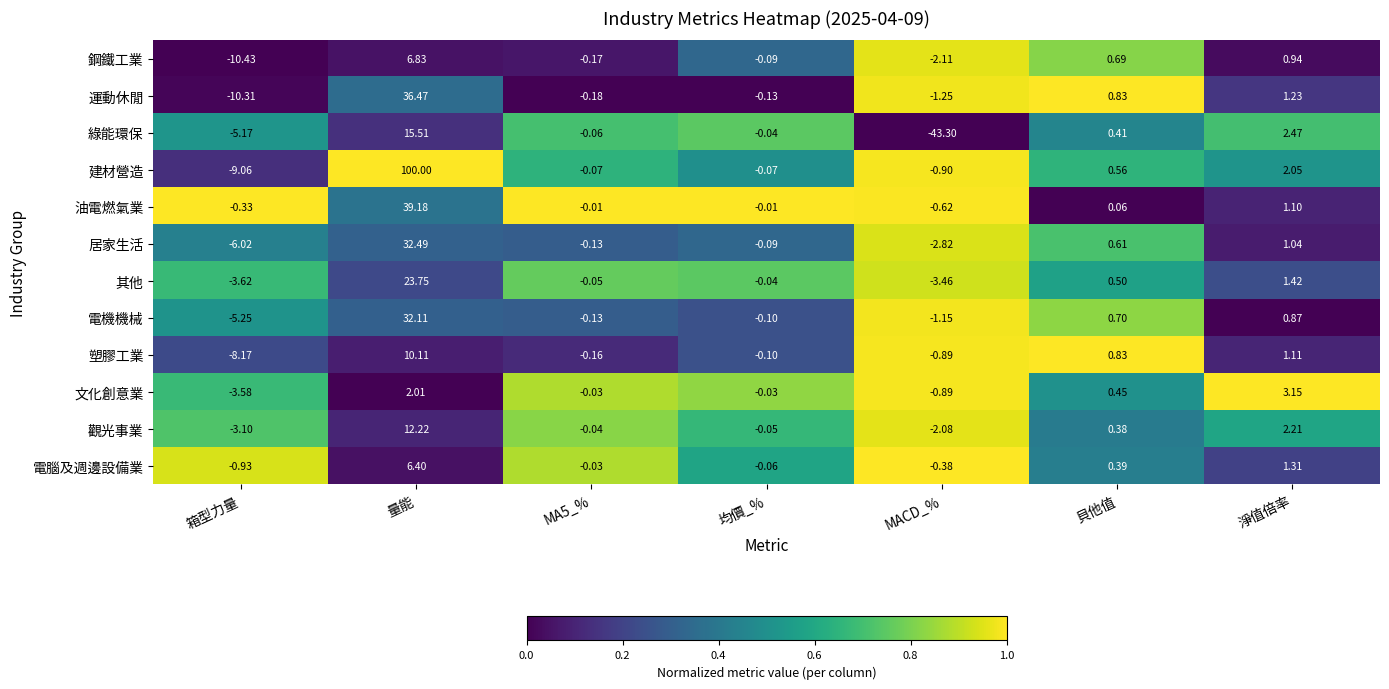

Which category has the highest value in the 居家生活 series?

量能